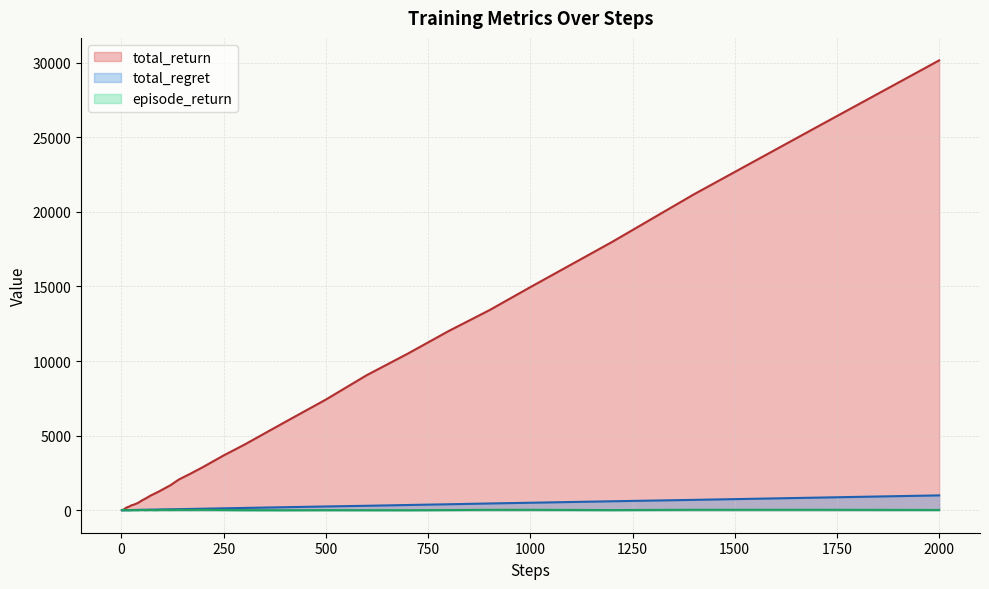

Read the episode_return value at 7.

21.0